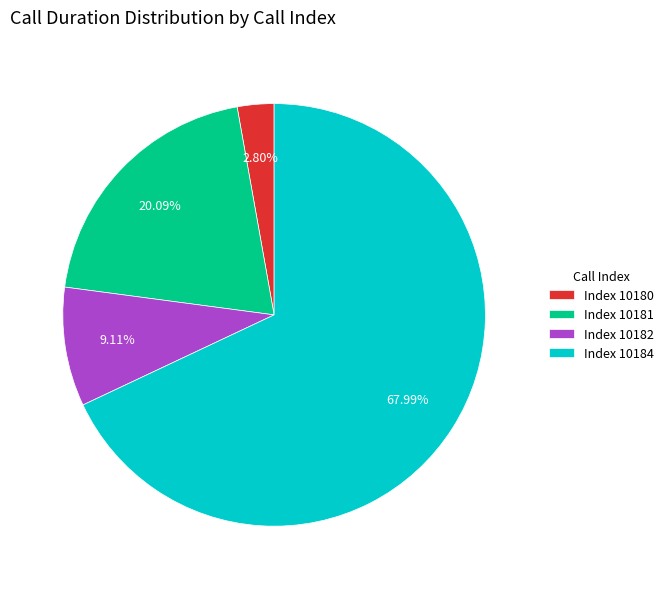

To the nearest percent, what is the difference between the largest and smallest slice percentages?

65%